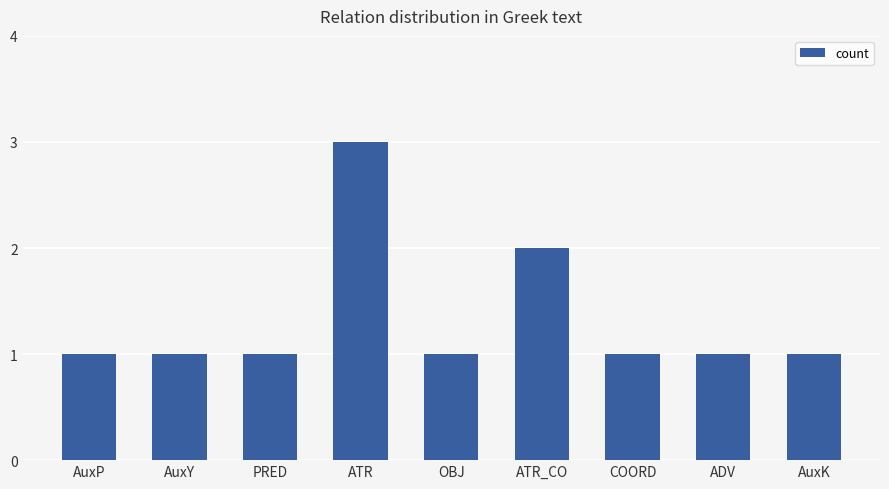

Approximately how many times larger is the value at ADV compared to COORD?

1.0